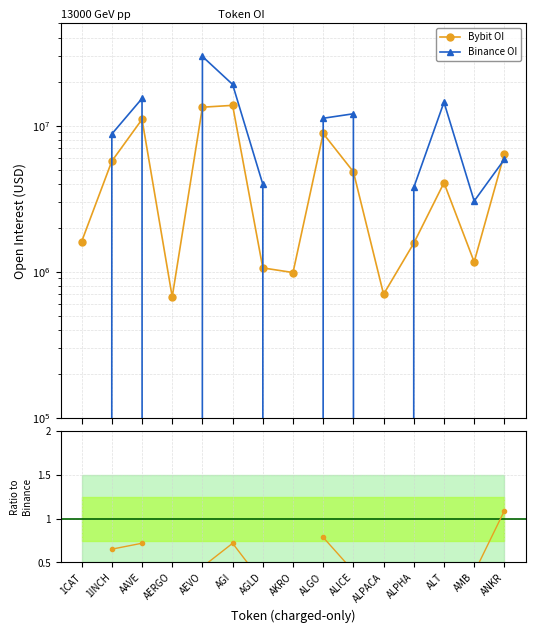

What position from the right is AGLD?

9